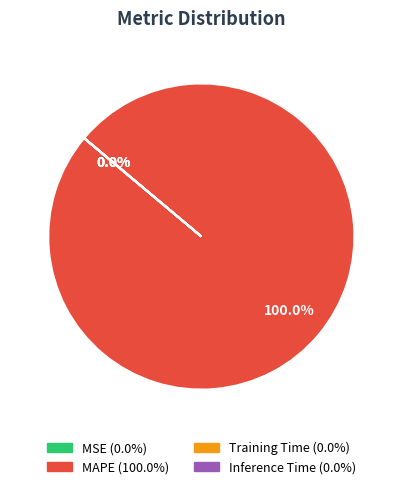

To the nearest percent, what is the difference between the largest and smallest slice percentages?

100%